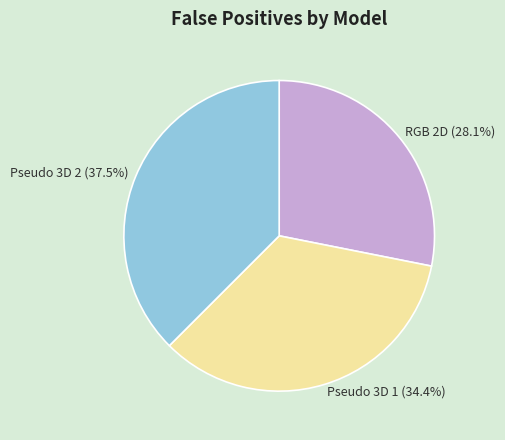

What portion of the pie excludes Pseudo 3D 2?

62.5%